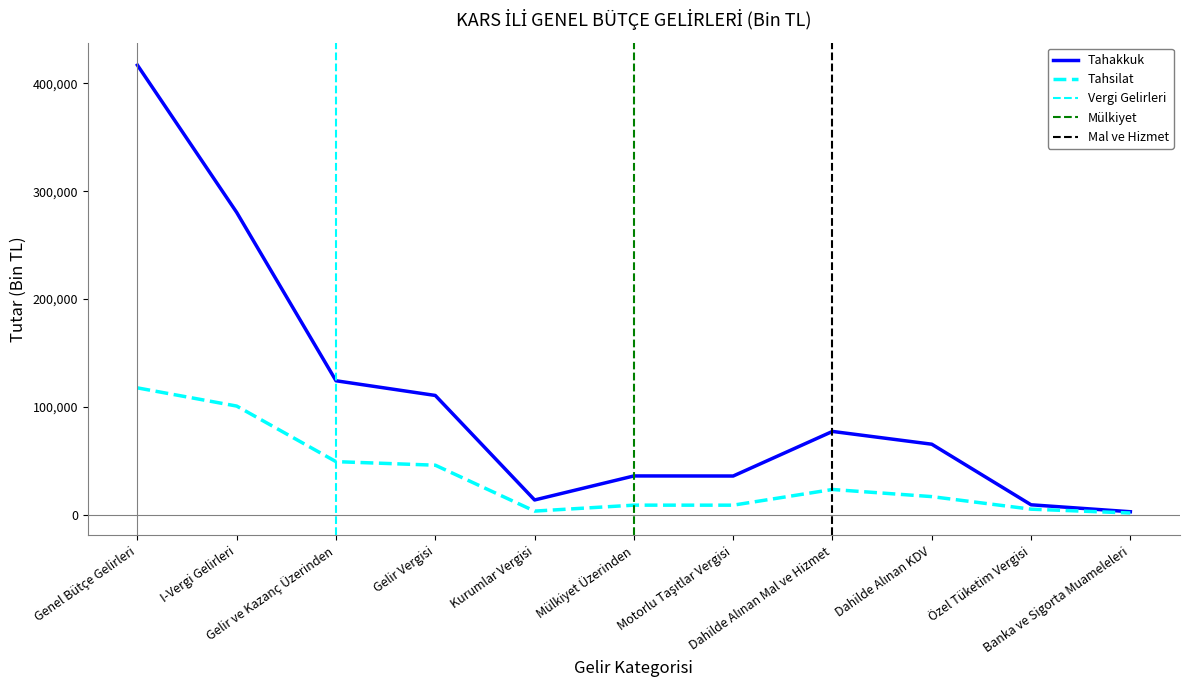

Count the number of data series in this chart.

2